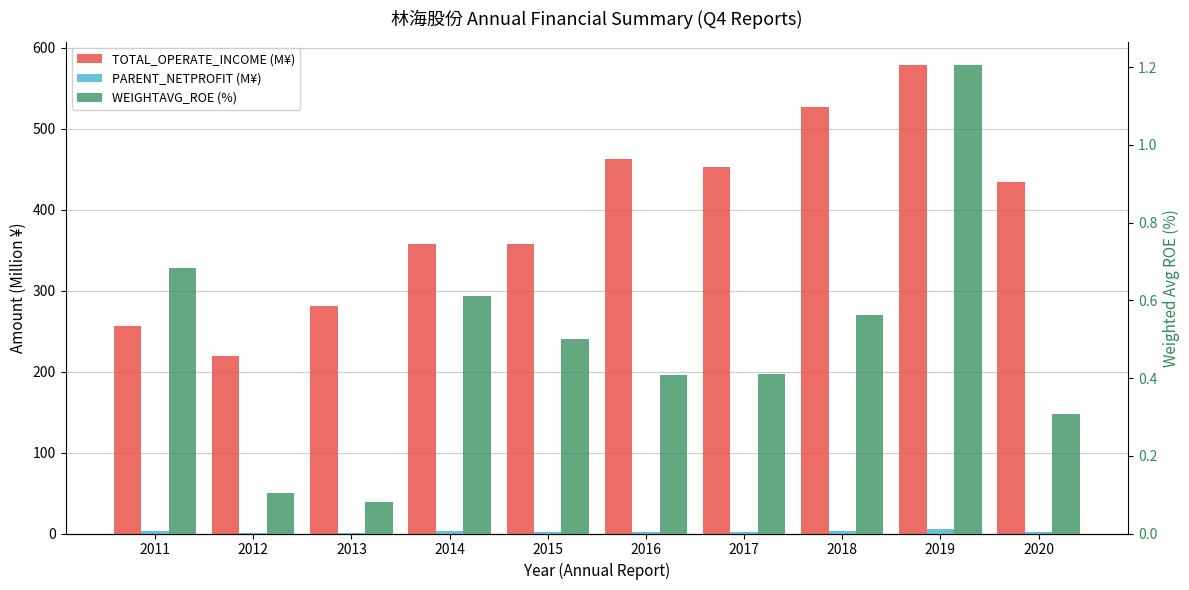

What is the sum of all PARENT_NETPROFIT (M¥) values?

23.2